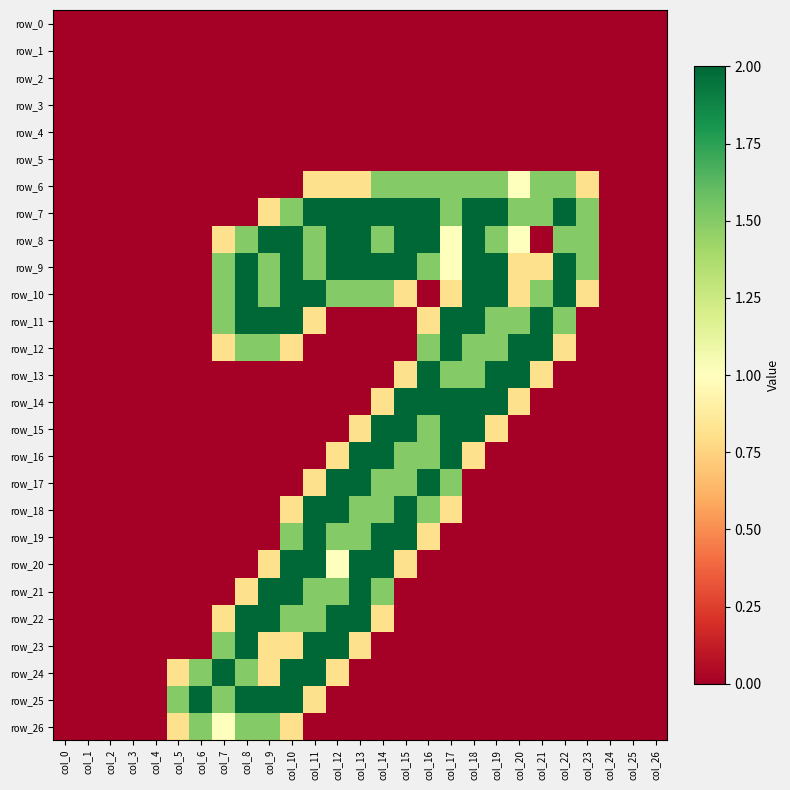

How many positive values does the row_15 series have?

7